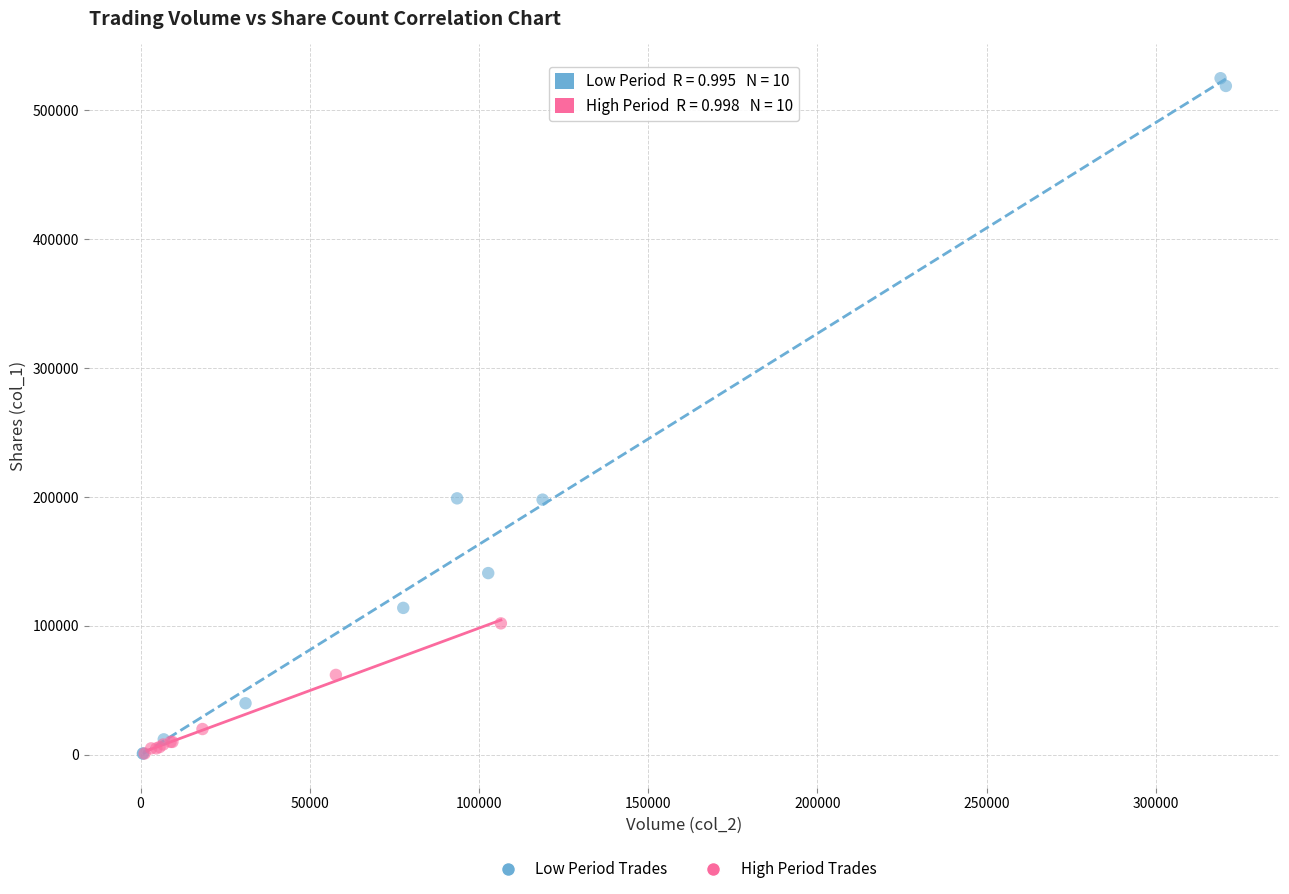

Which series reaches the maximum Y coordinate?

Low Period Trades